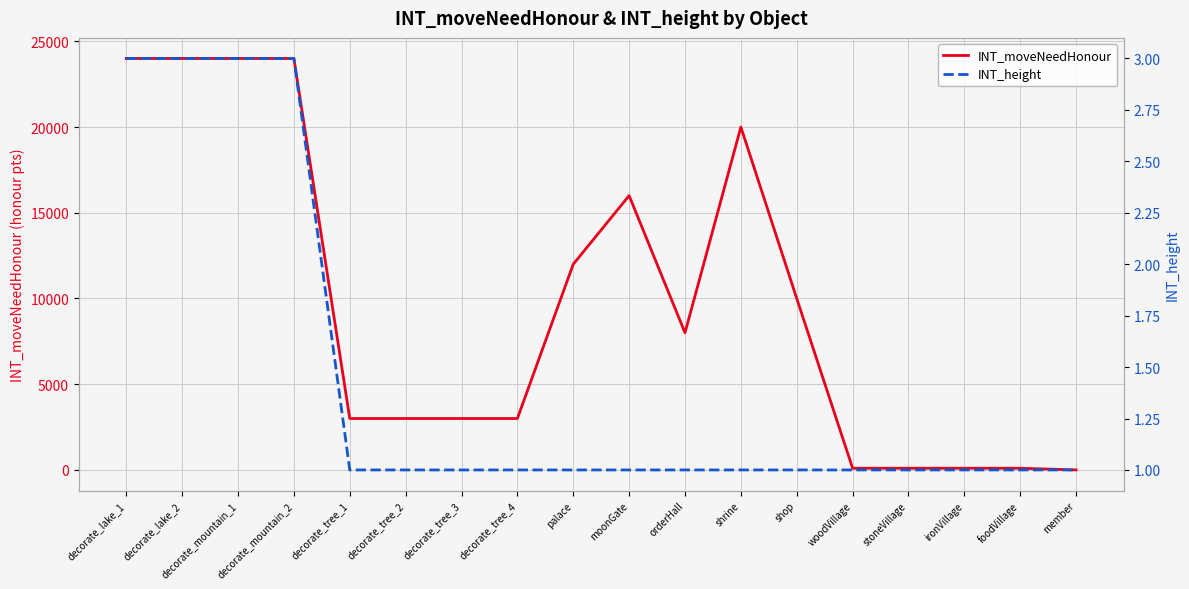

What is the average value of the INT_moveNeedHonour series?

9689